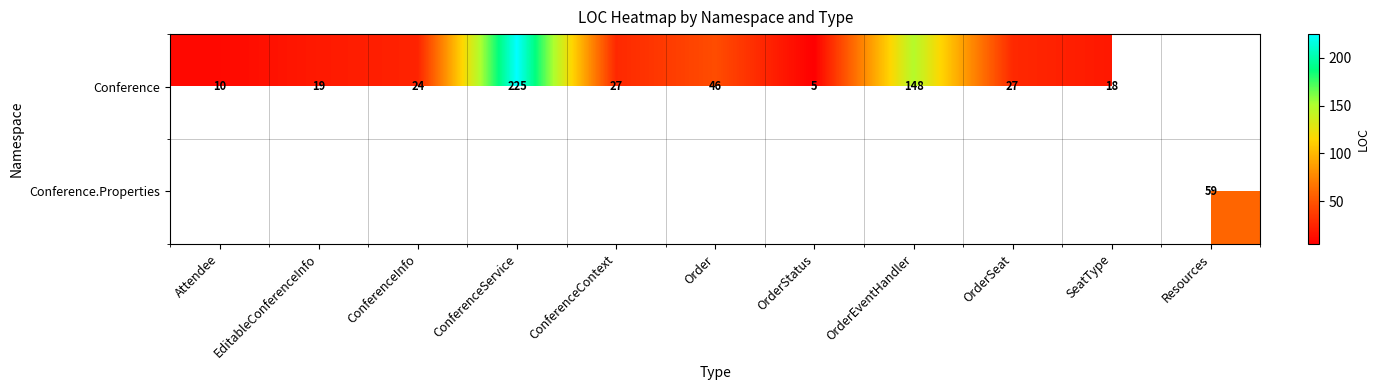

How many values in the row_0 series are below 27?

5